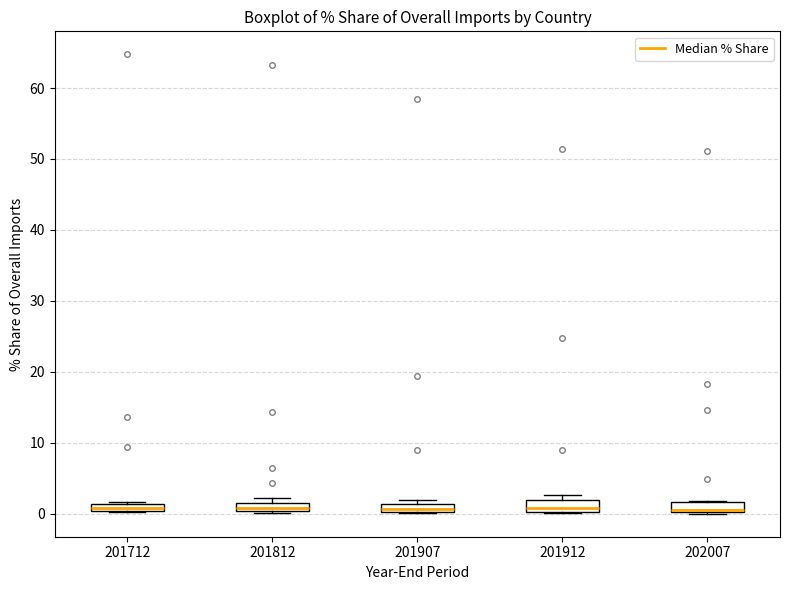

Where does the median line of the box at x = 201812 sit on the y-axis? The values are not printed on the chart, so give them approximately, as read against the axis.

1